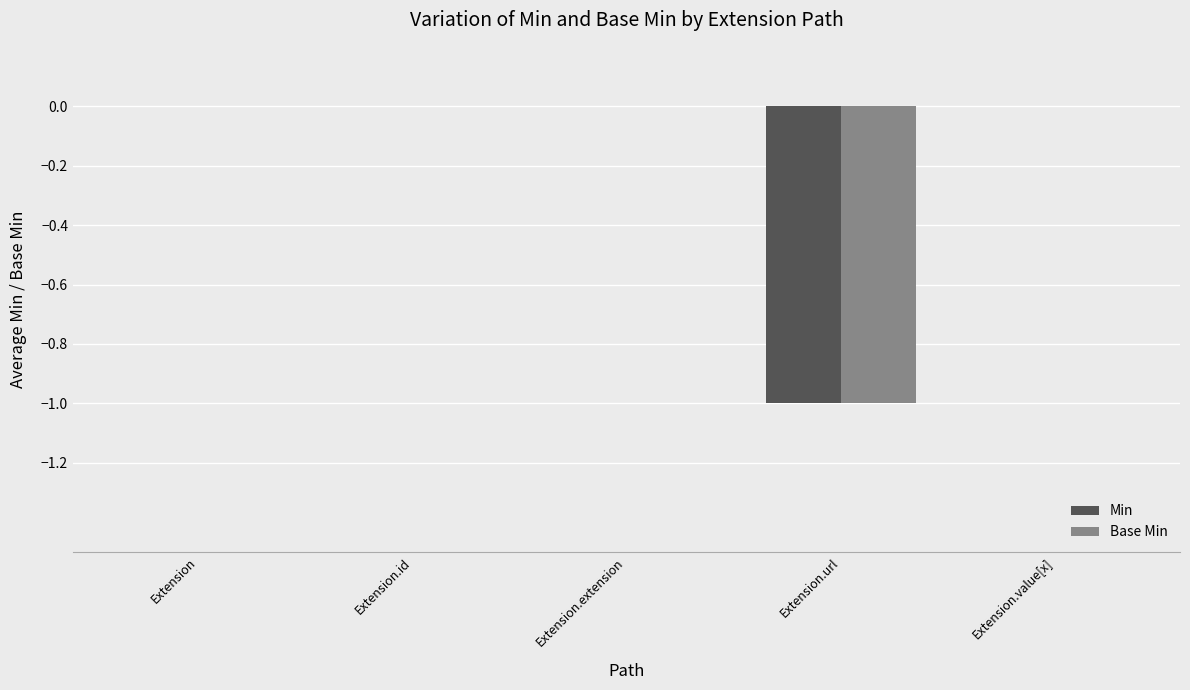

Reading left to right, transcribe all the data shown in this chart.

Min: 0	0	0	-1	0
Base Min: 0	0	0	-1	0